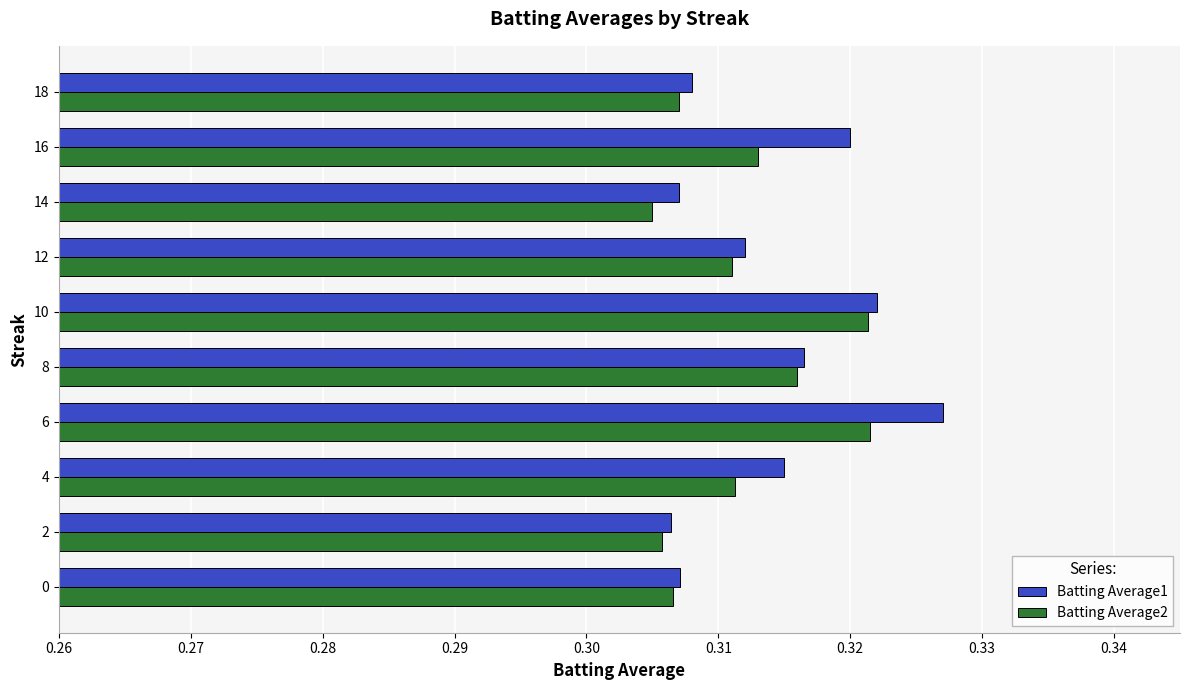

At which category does the chart reach its peak across all series?

6